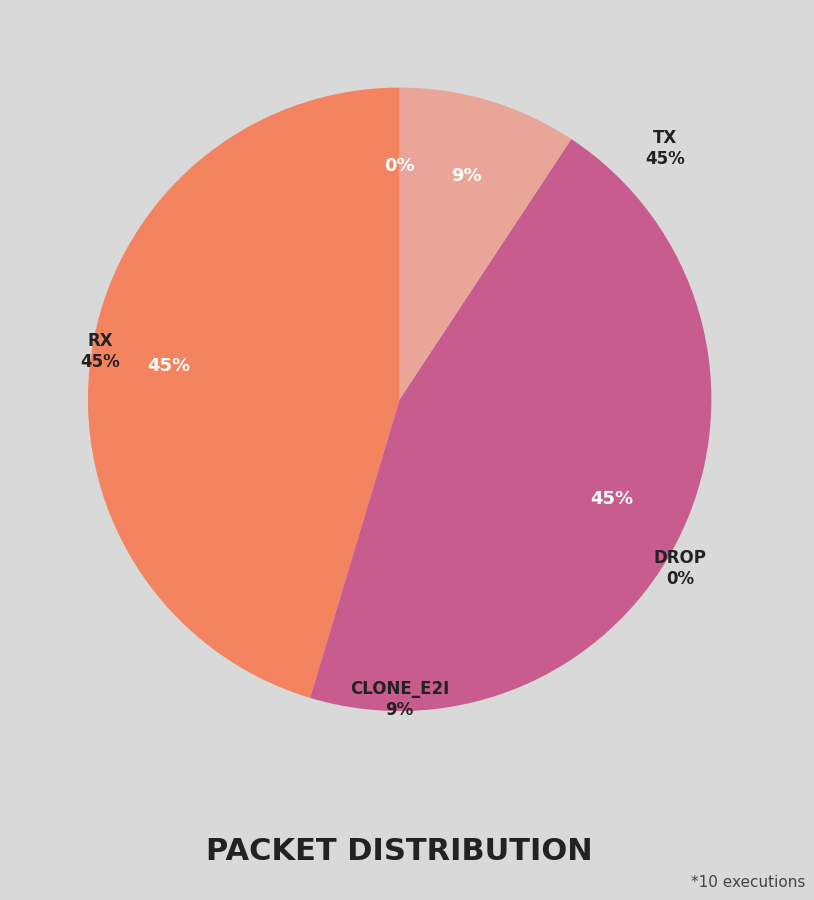

What percentage is NOT represented by TX?

54.6%